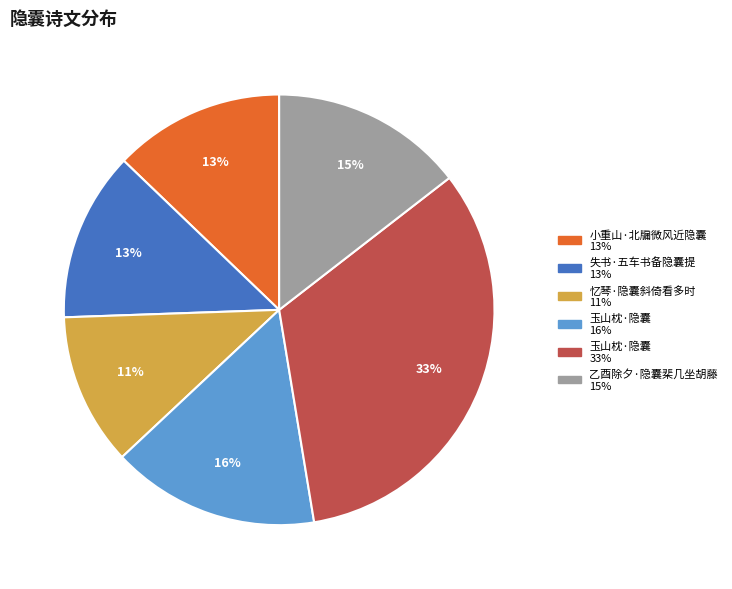

Does any single category account for the majority?

No